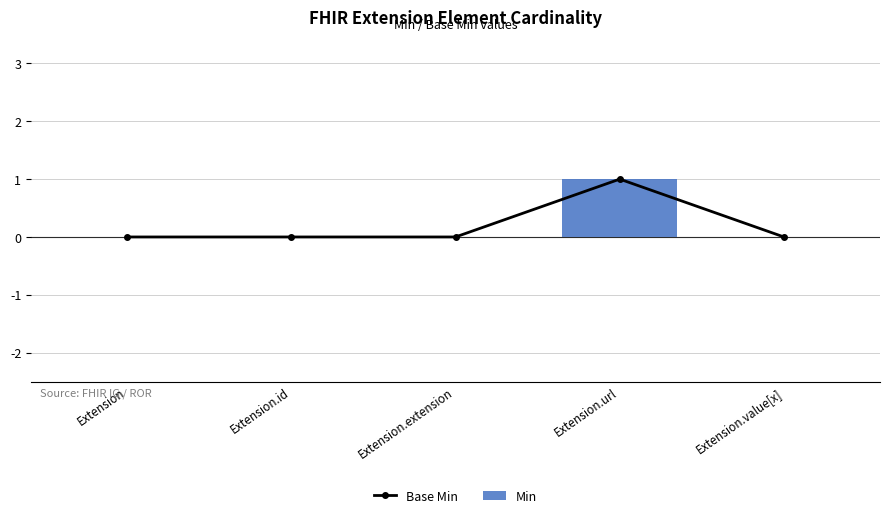

Does the chart contain any negative values?

No